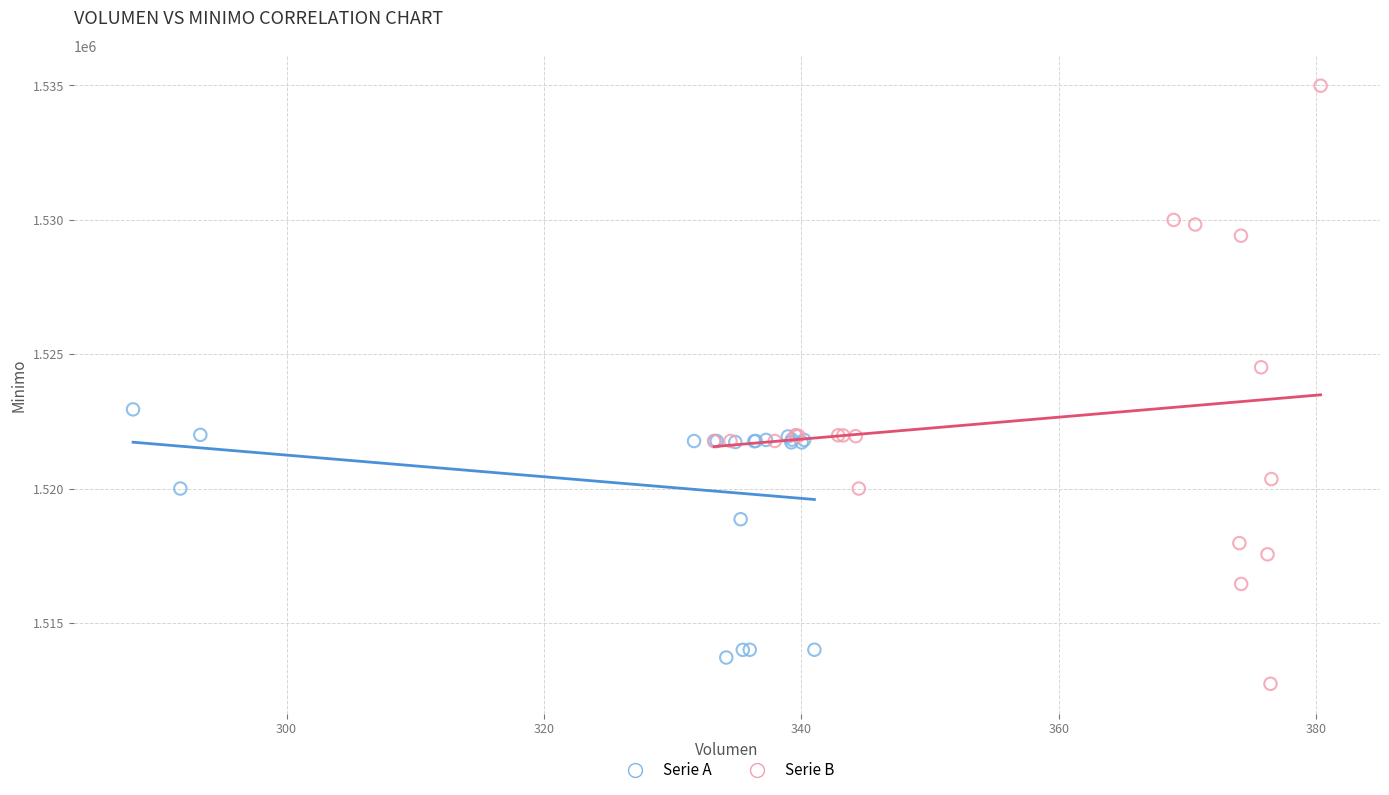

Which series has the widest spread of Y values?

Serie B